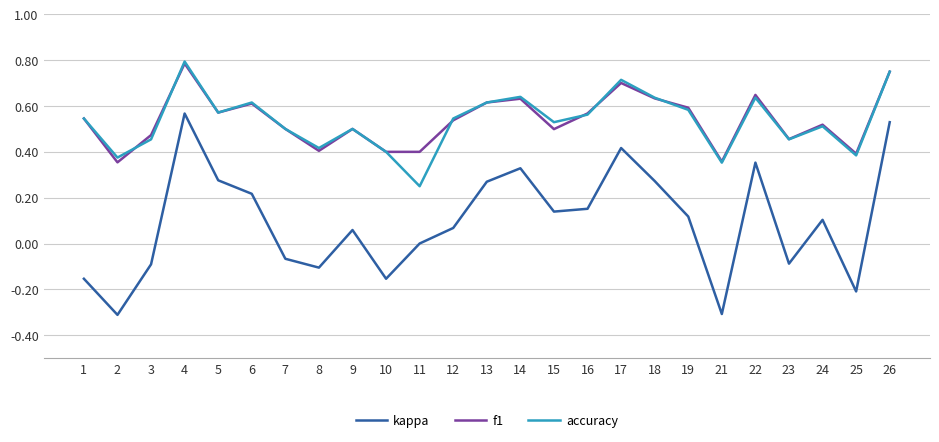

True or false: kappa has more than 2 interior local peaks.

True